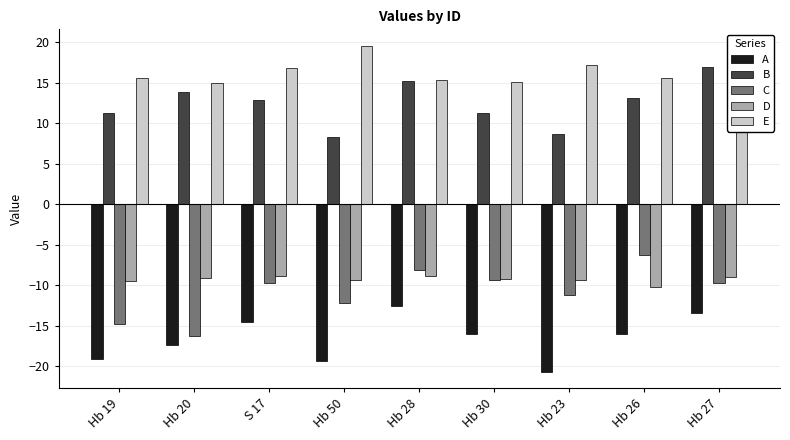

Between S 17 and Hb 23, which series saw the biggest shift?

A